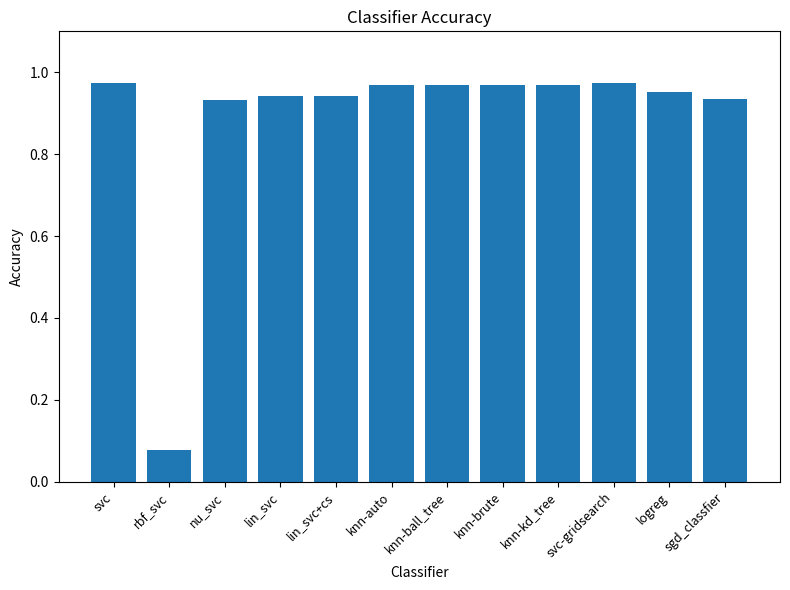

Which label corresponds to the smallest value in the chart?

rbf_svc